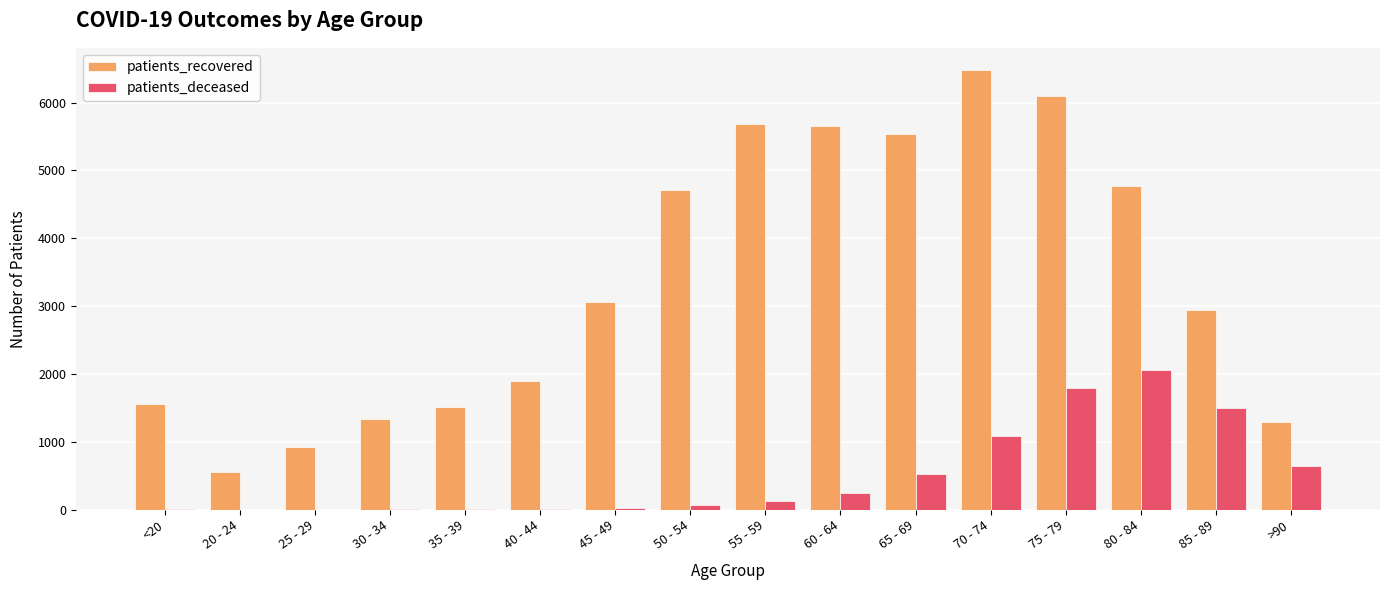

How many series are shown in this chart?

2